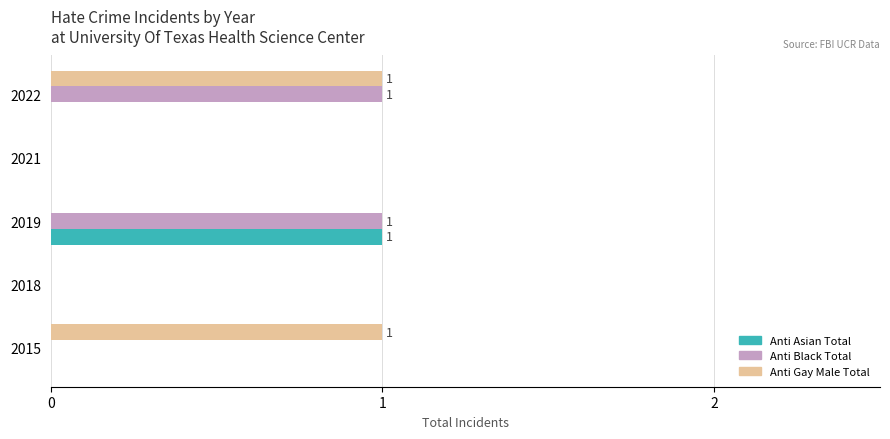

Is the value of Anti Gay Male Total at 2022 greater than the value of Anti Asian Total at 2015?

Yes